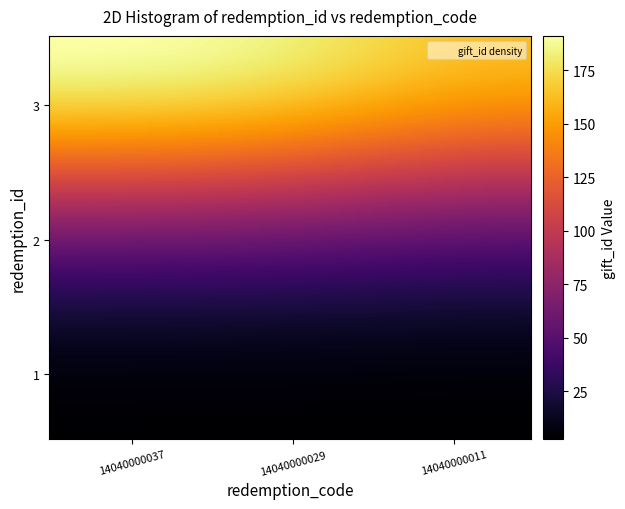

Count the number of categories in the chart.

3